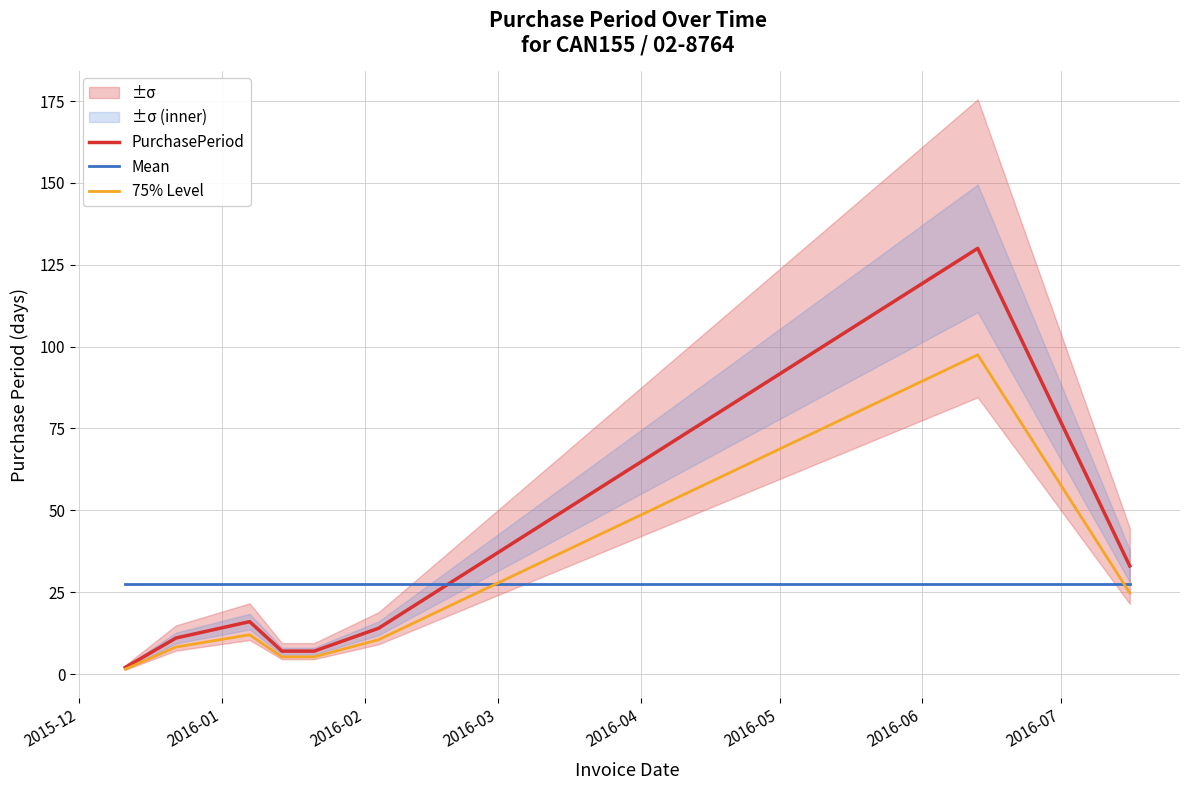

Is this an area chart (filled region under the line)?

No